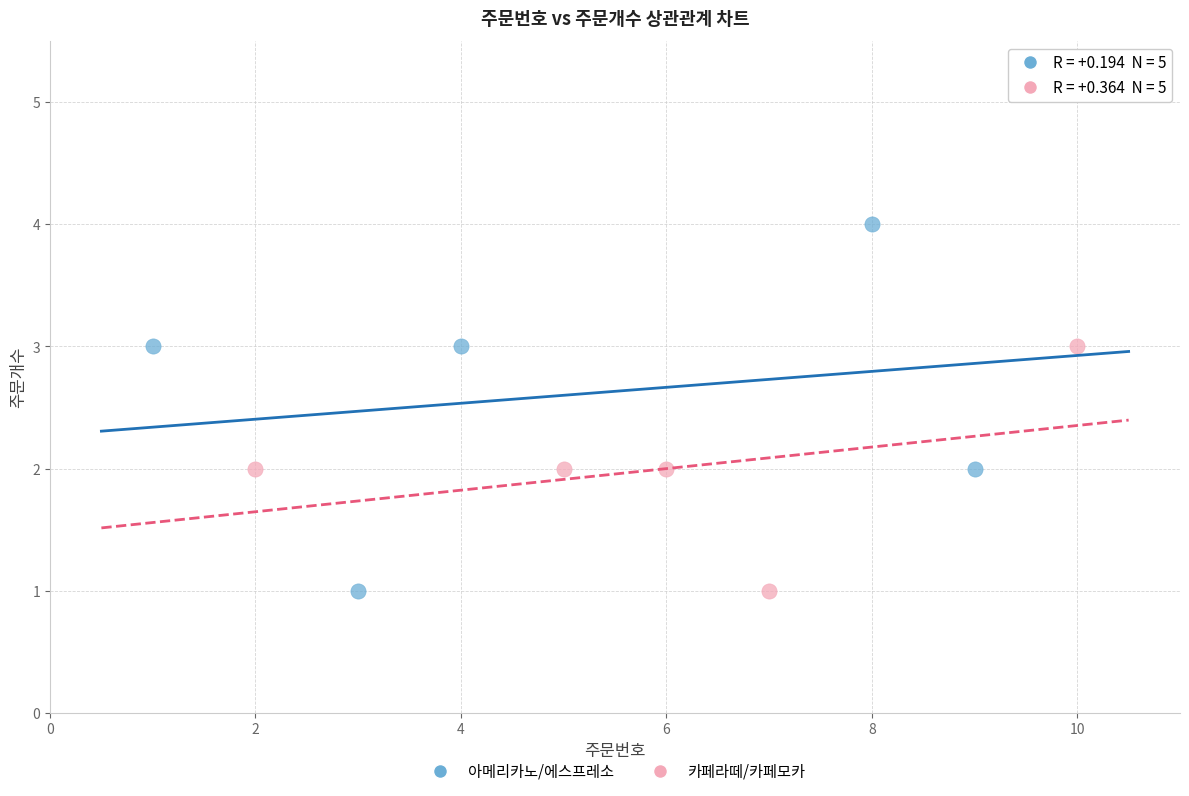

Which series has the widest spread of Y values?

아메리카노/에스프레소